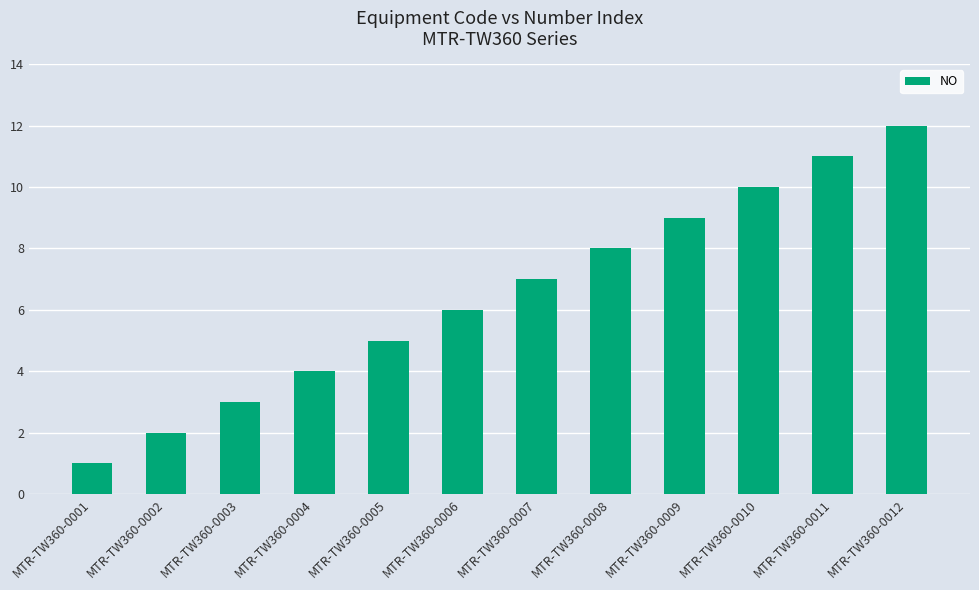

What is the value of the 11th bar from the left?

11